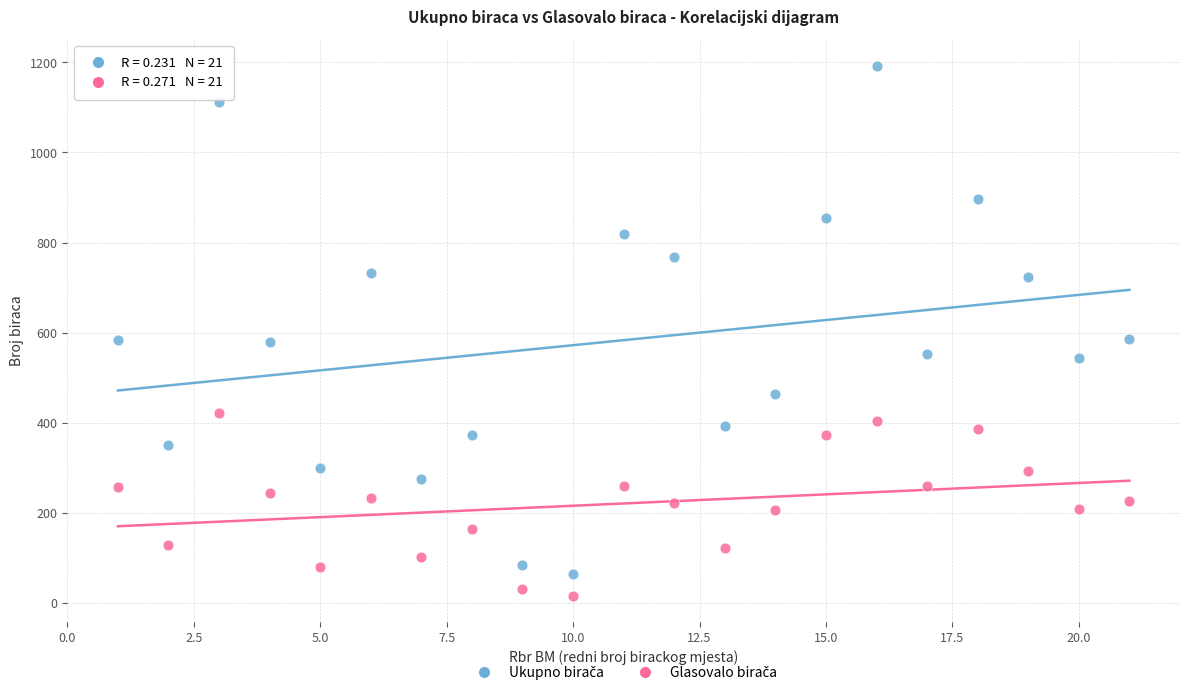

Across all data points, what is the range of Y values (max minus min)?

1175